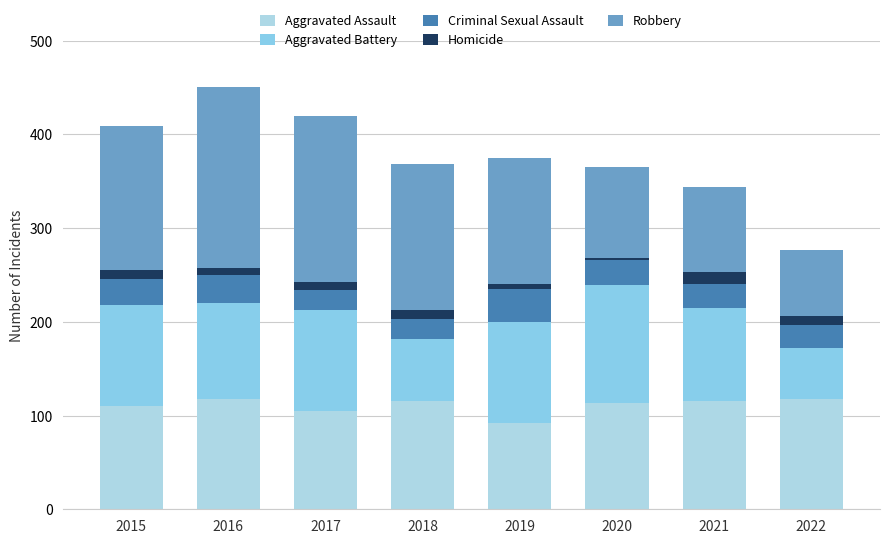

Between 2016 and 2019, which series saw the biggest shift?

Robbery